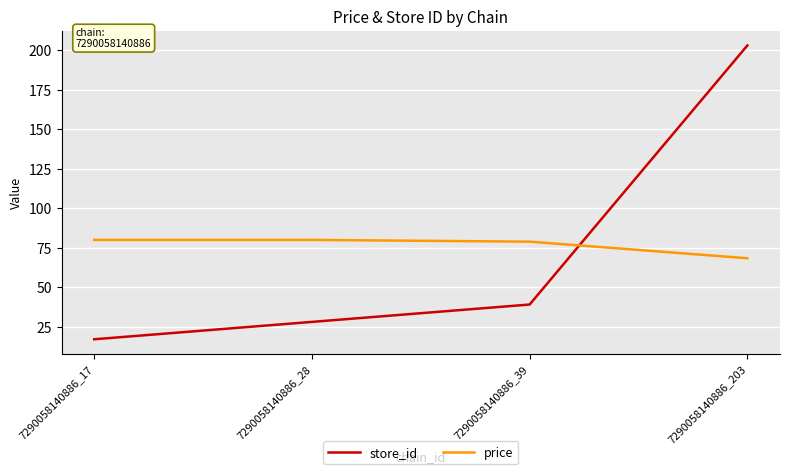

What is the spread (max minus min) of values at 7290058140886_203?

134.7